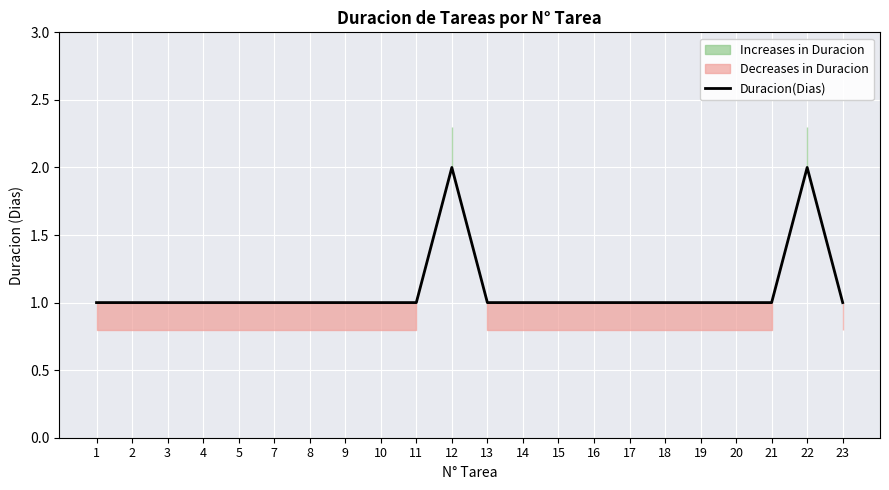

What is the average value?

1